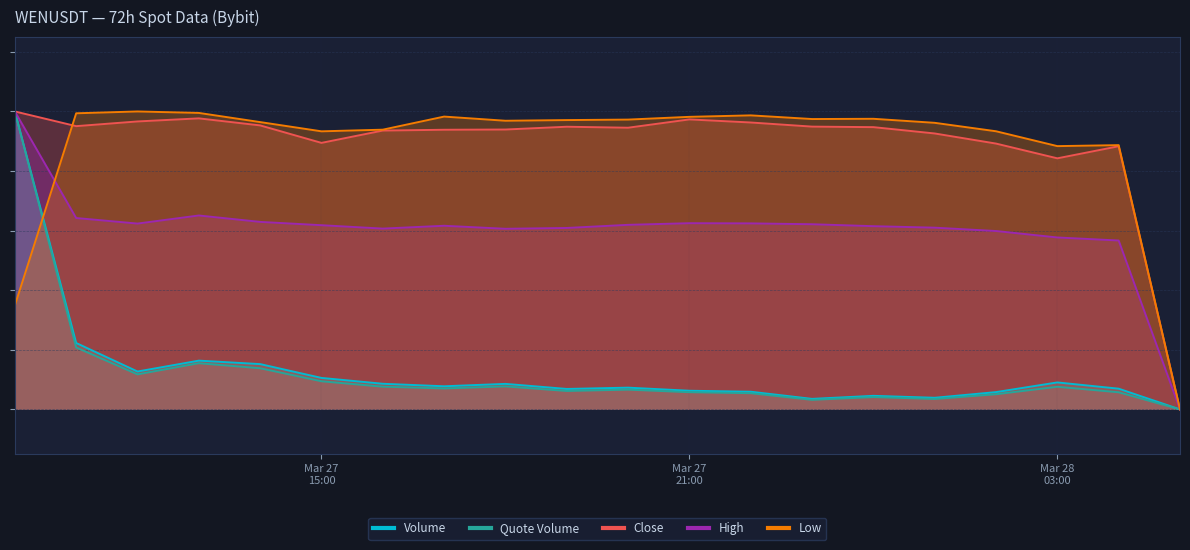

What is the difference between the maximum and minimum values in the High series?

1.0